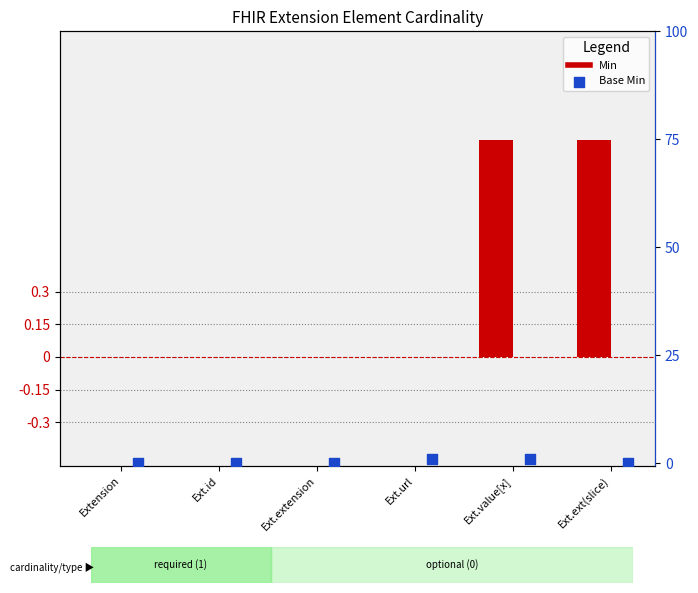

Which series contains the lowest Y value?

Min